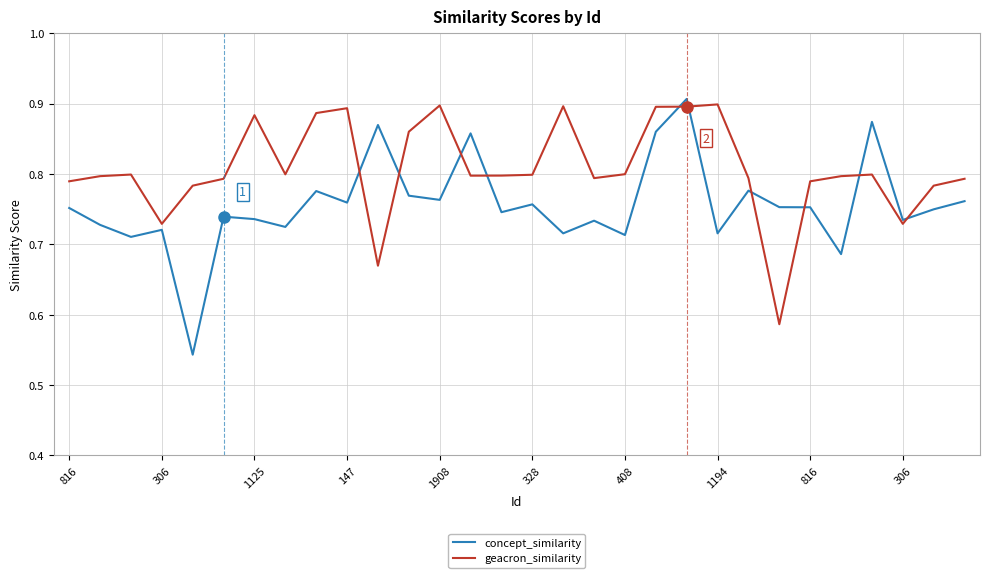

Which series has the largest total across all categories?

geacron_similarity